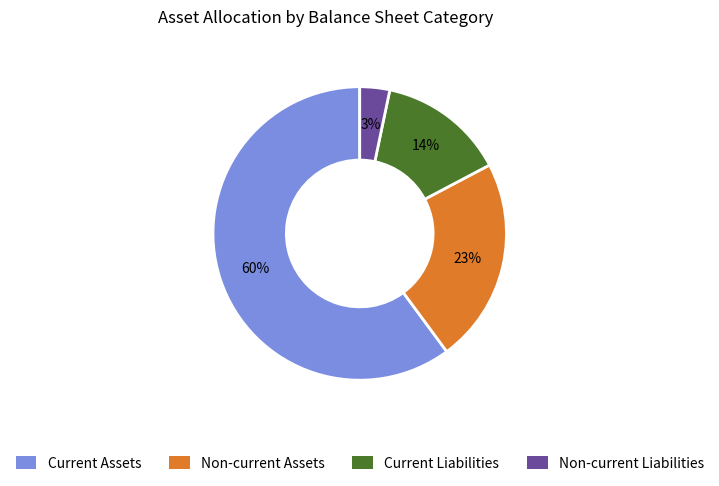

Does any single category account for the majority?

Yes